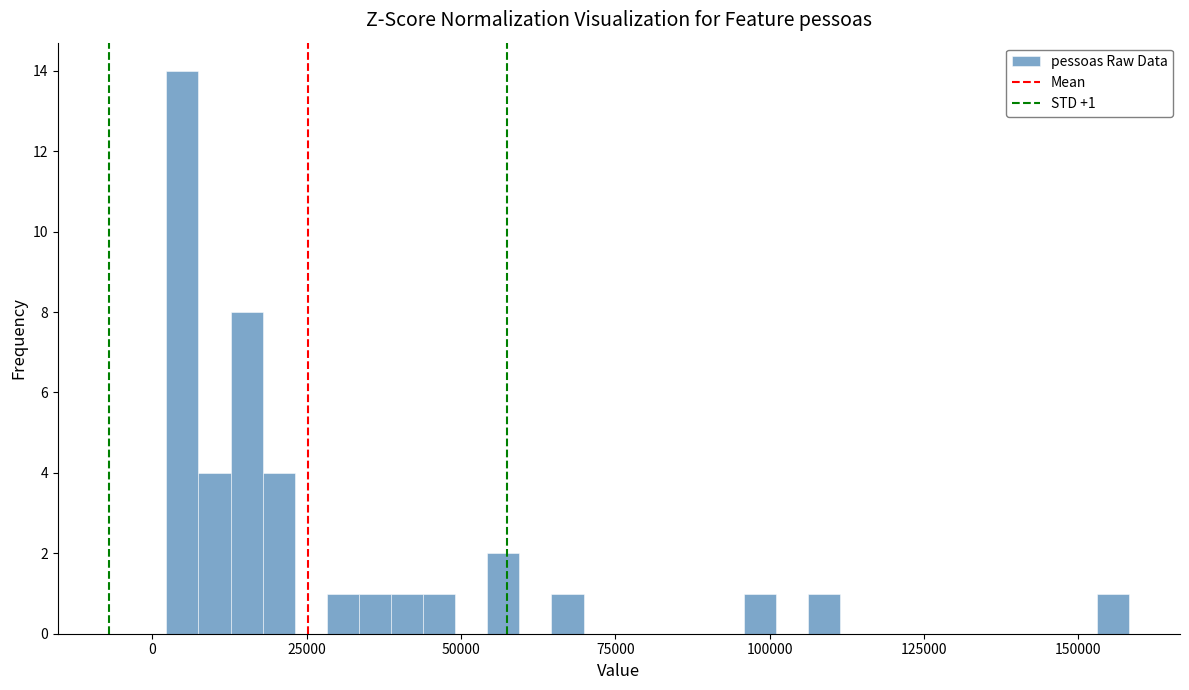

Read against the x-axis, roughly where is the centre of the tallest bar?

5000